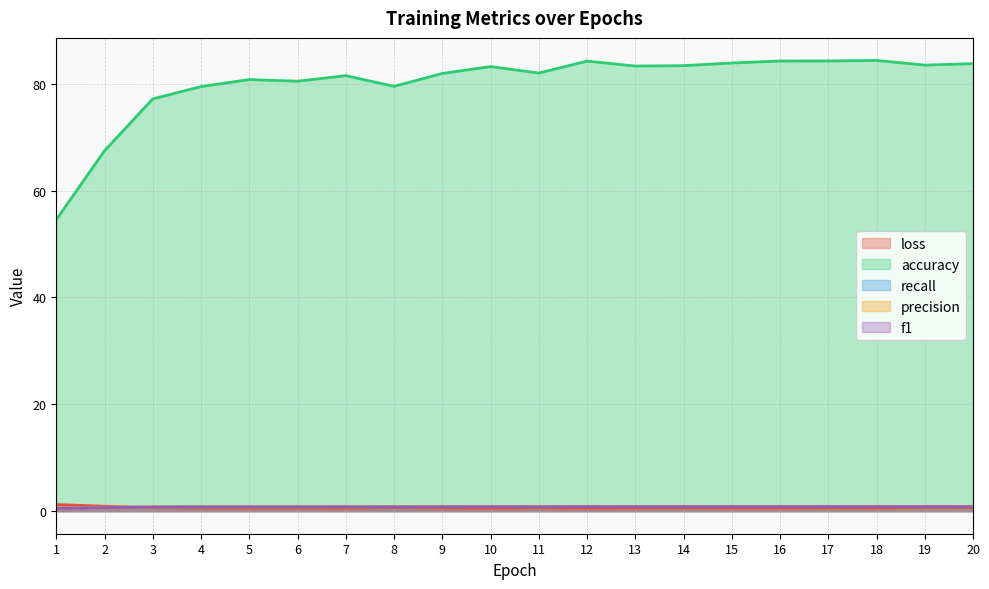

Reading right to left, extract all data points from this chart.

loss: 0.7	0.7	0.6	0.6	0.6	0.6	0.6	0.6	0.5	0.6	0.5	0.6	0.7	0.6	0.6	0.6	0.6	0.7	0.9	1.2
accuracy: 83.8	83.5	84.4	84.3	84.2	83.9	83.4	83.3	84.2	82.0	83.2	81.9	79.5	81.5	80.5	80.8	79.5	77.2	67.5	54.5
recall: 0.8	0.8	0.8	0.8	0.8	0.8	0.8	0.8	0.8	0.8	0.8	0.8	0.8	0.8	0.8	0.8	0.8	0.8	0.7	0.5
precision: 0.8	0.8	0.8	0.8	0.8	0.8	0.8	0.8	0.8	0.8	0.8	0.8	0.8	0.8	0.8	0.8	0.8	0.8	0.7	0.6
f1: 0.8	0.8	0.8	0.8	0.8	0.8	0.8	0.8	0.8	0.8	0.8	0.8	0.8	0.8	0.8	0.8	0.8	0.8	0.7	0.5